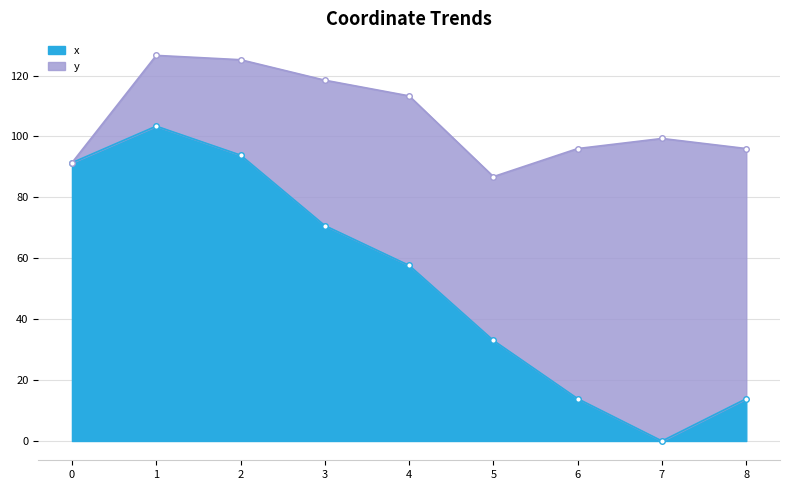

Where is the first local minimum?

7